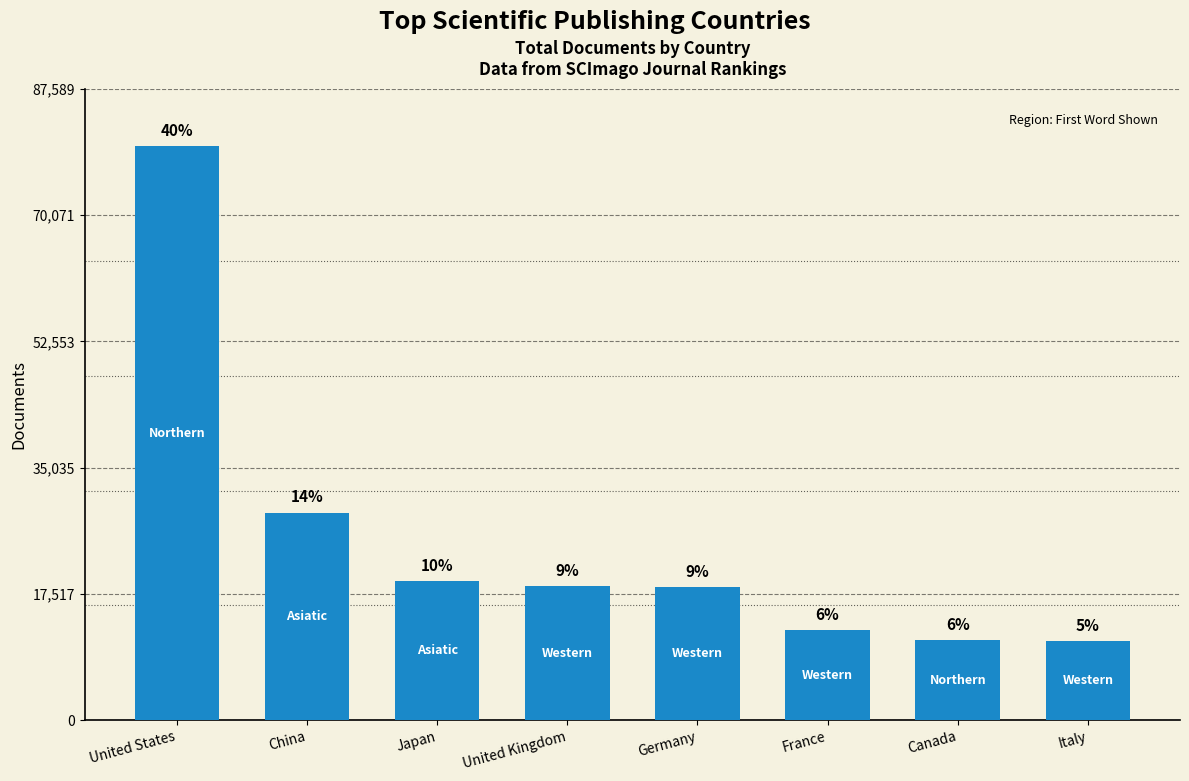

What is the maximum value shown in the chart?

79627